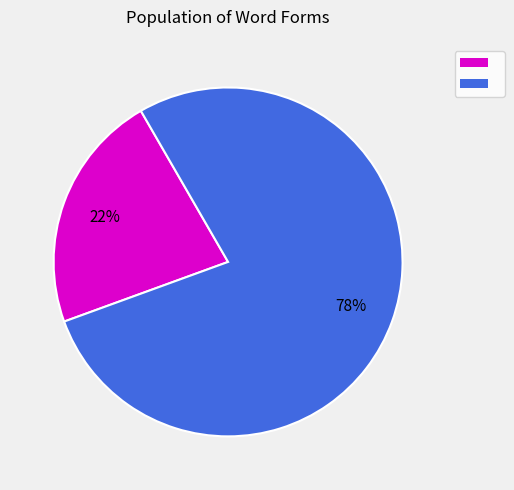

Does any single category account for the majority?

Yes